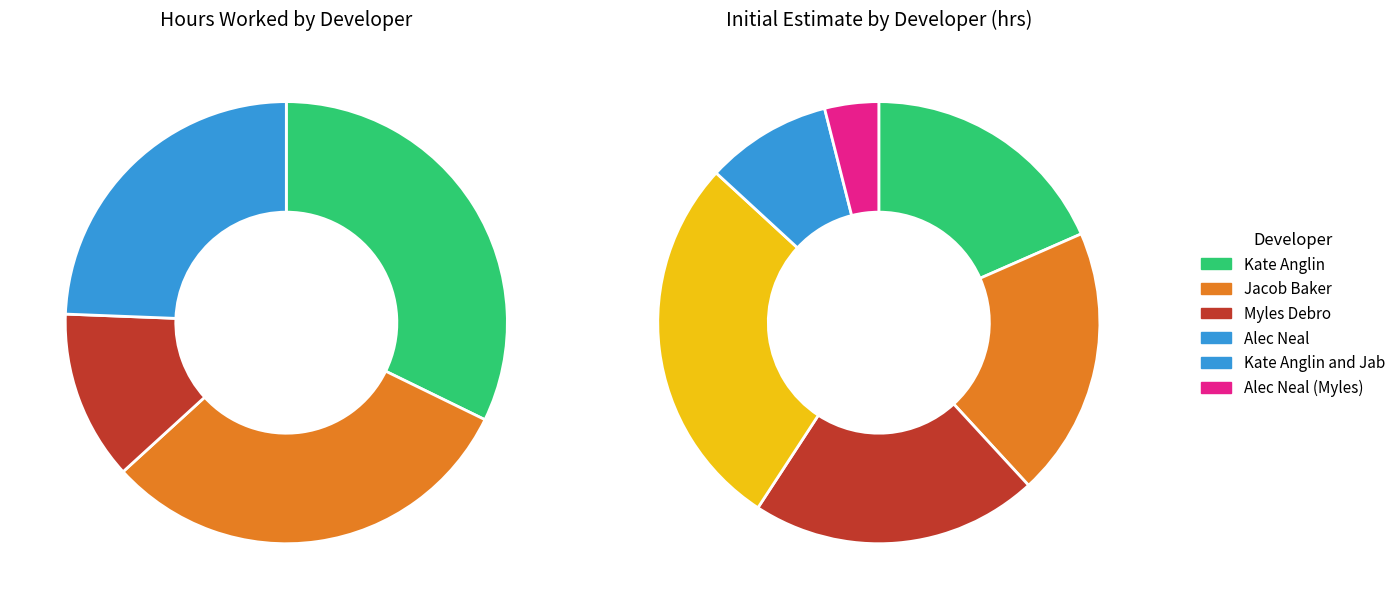

Is Jacob Baker the majority of the pie?

No